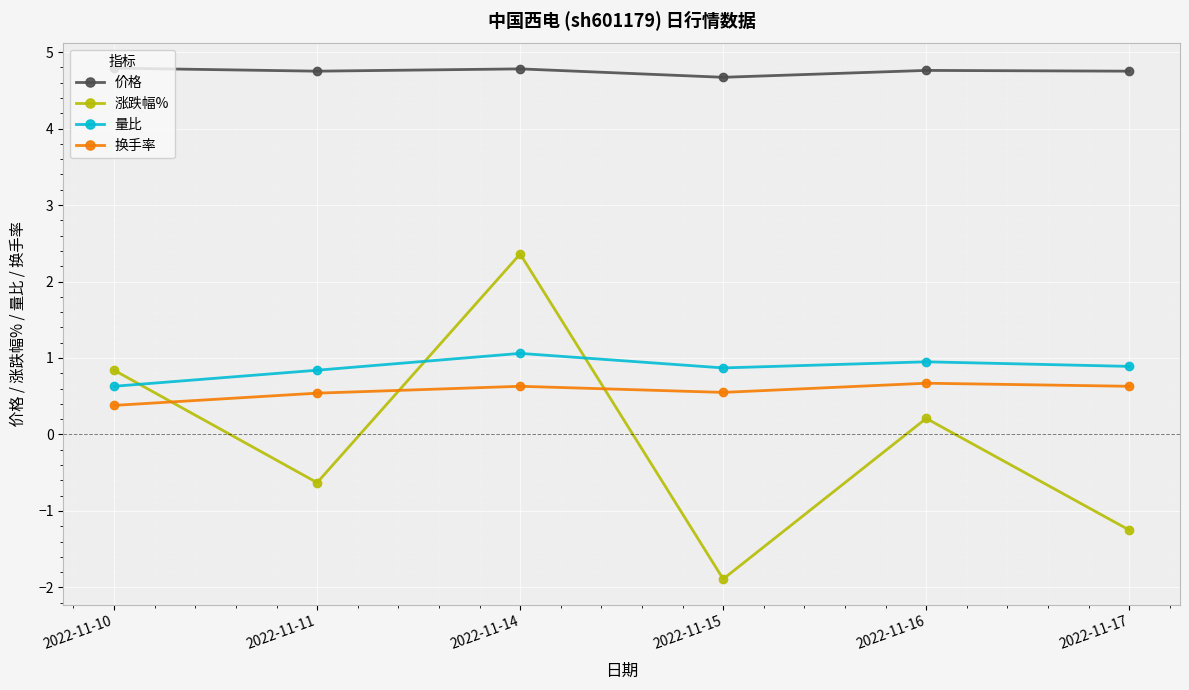

The value of 量比 at 2022-11-10 is 0.6. True or false?

True